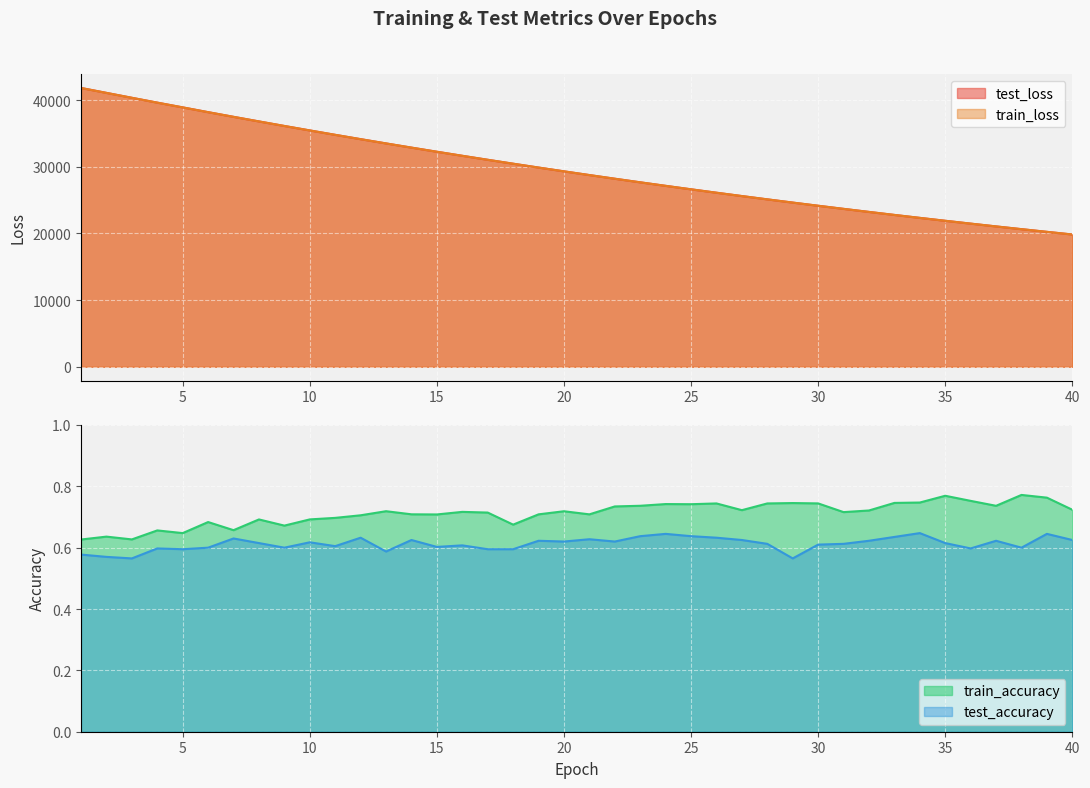

Which series has the largest range (max minus min)?

test_loss